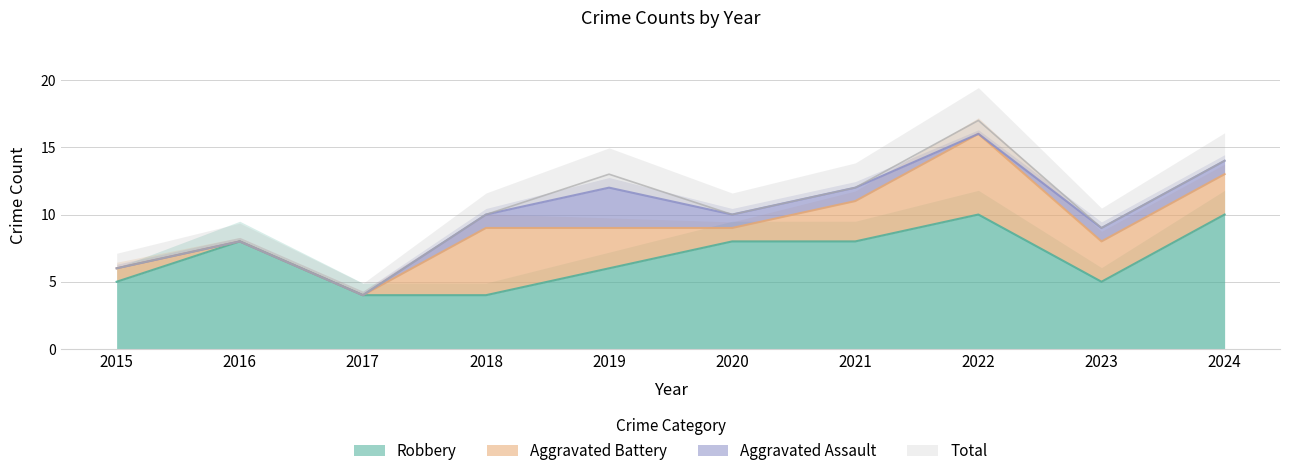

Is it true that Robbery equals 3 at 2015?

False